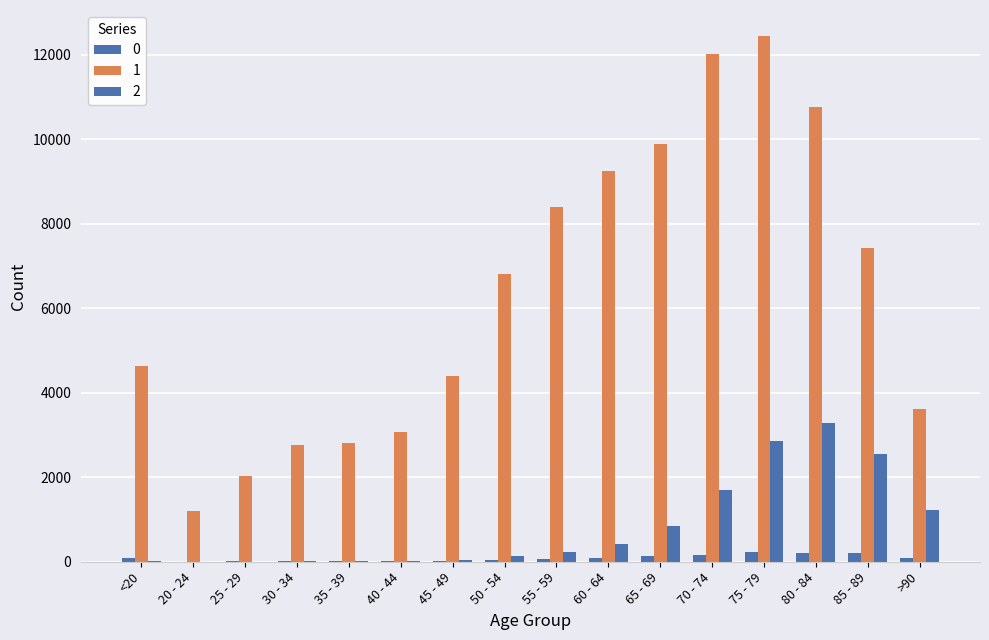

Between 65 - 69 and 75 - 79, which series saw the biggest shift?

1